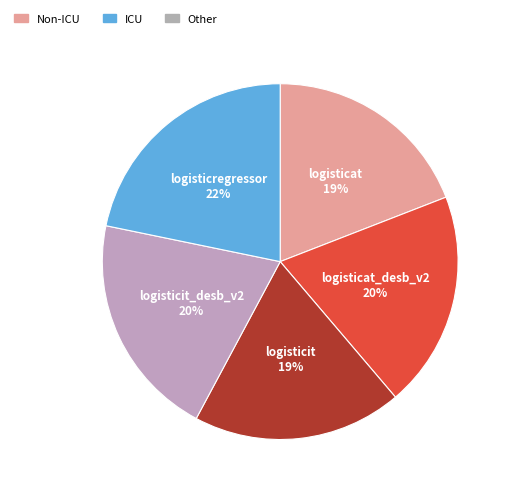

Does any single category account for the majority?

No